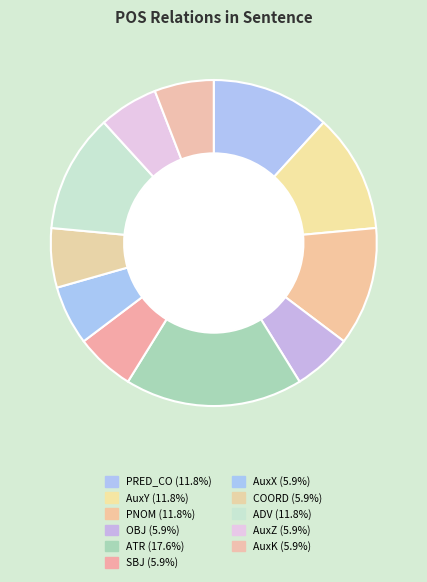

How many slices are in this pie chart?

11